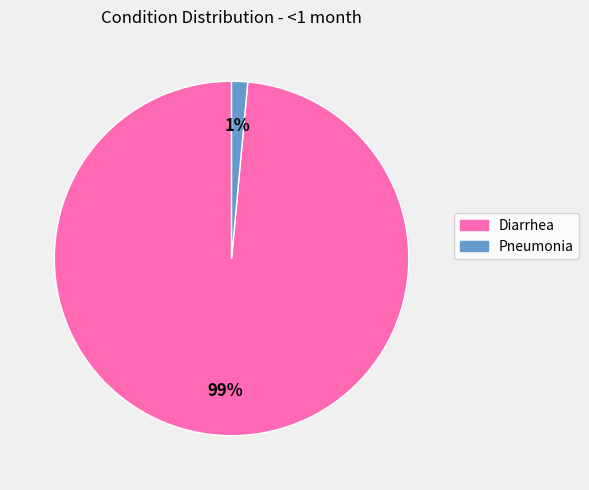

To the nearest percent, what percentage of the pie is Pneumonia?

1%